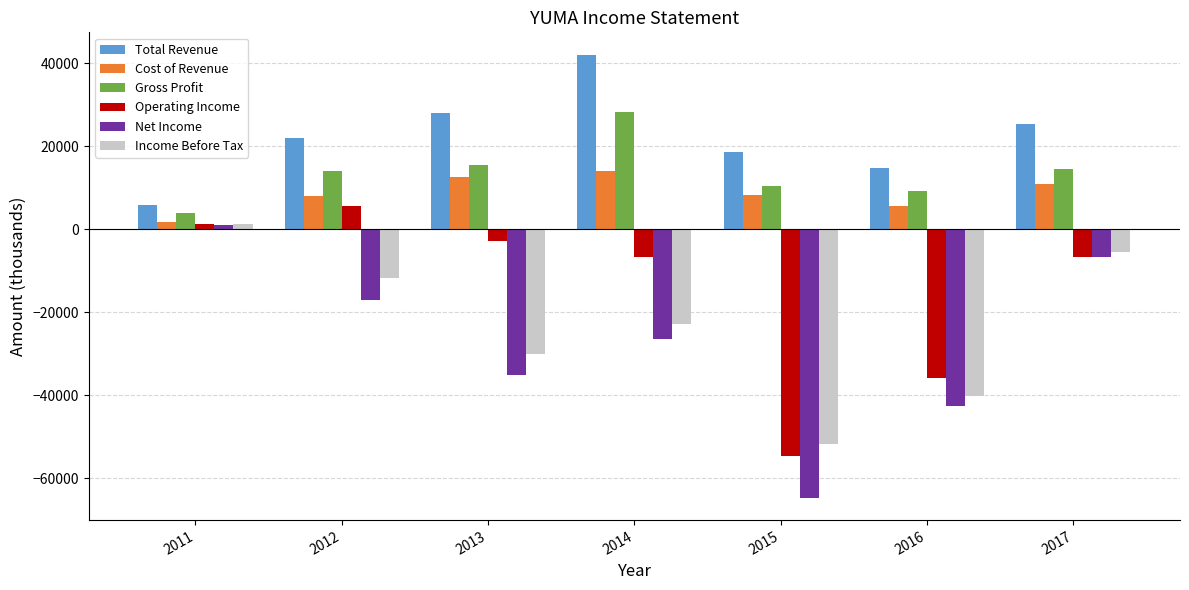

Rank the categories by Total Revenue value from highest to lowest.

2014, 2013, 2017, 2012, 2015, 2016, 2011